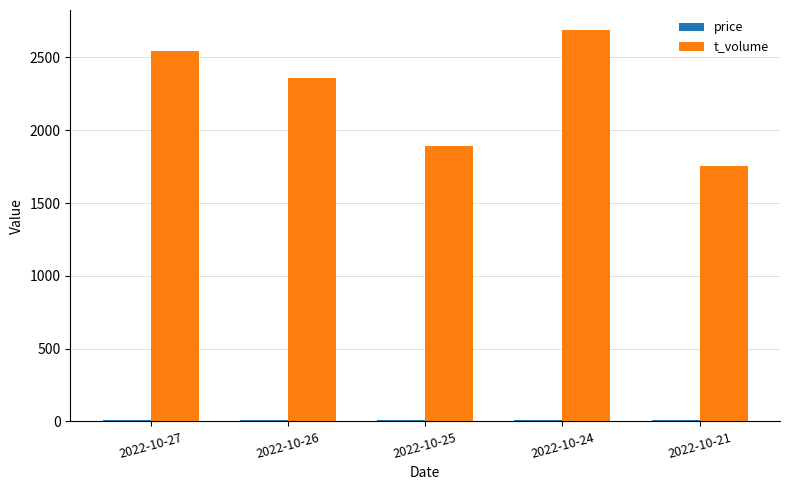

Which series has the largest total across all categories?

t_volume